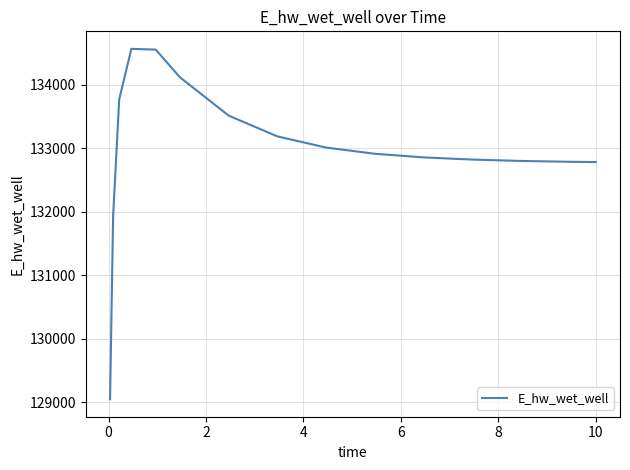

What is the difference between the maximum and minimum values?

5518.7